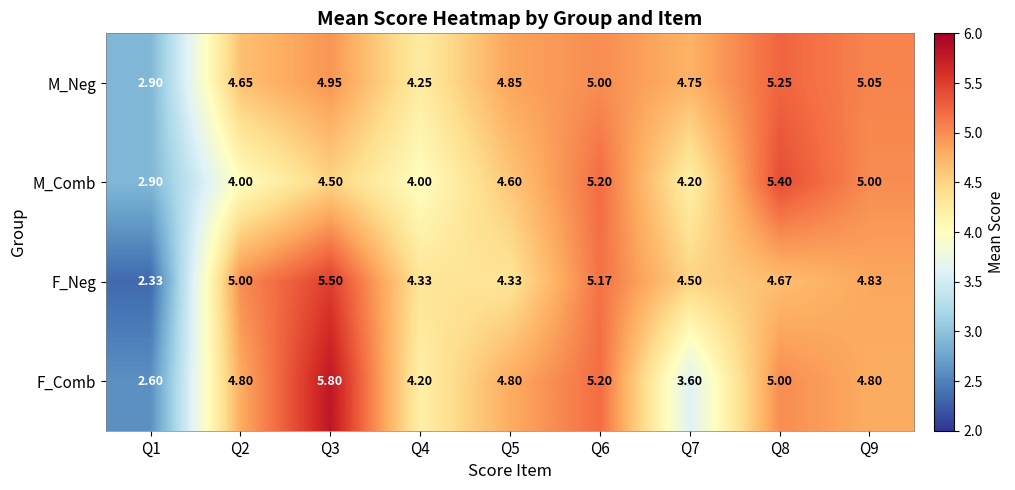

What is the greatest value displayed?

5.8